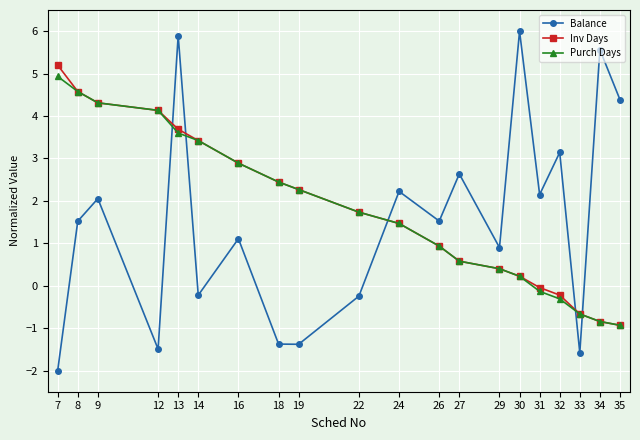

How many values in the Inv Days series exceed 1?

11